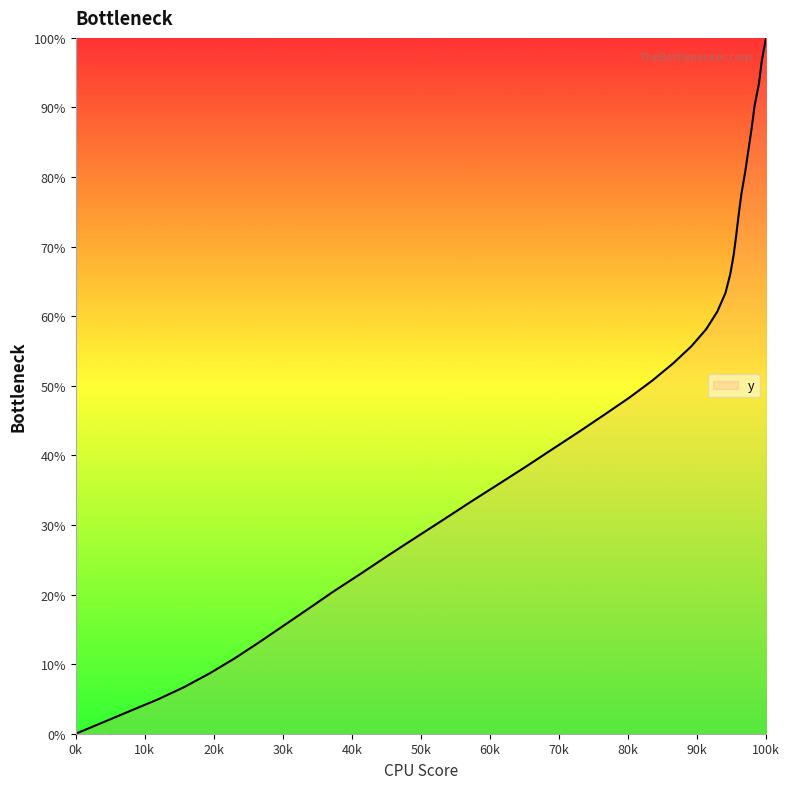

What is the greatest value displayed?

100.0